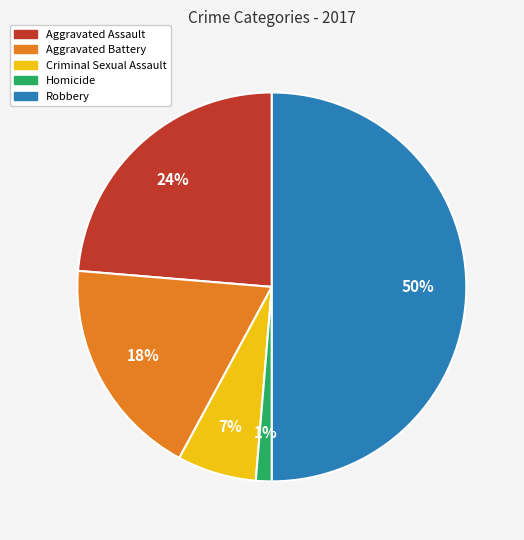

Is Aggravated Battery the majority of the pie?

No